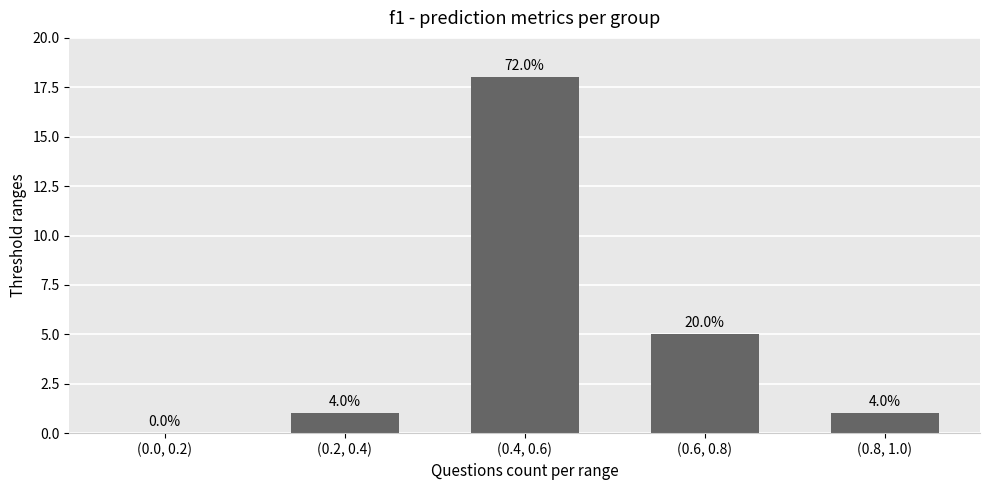

Which label corresponds to the smallest value in the chart?

(0.0, 0.2)